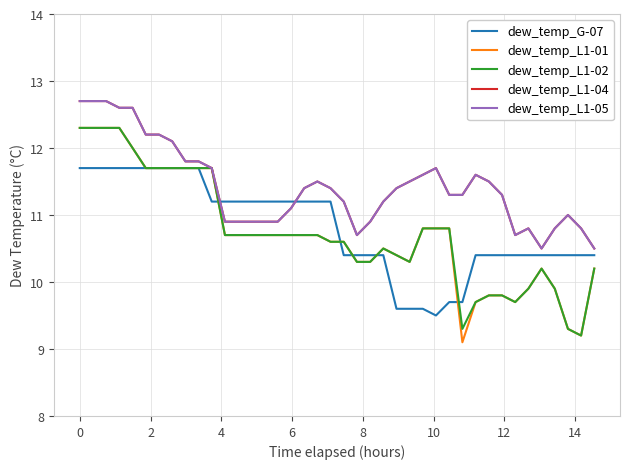

At how many categories does at least one series exceed 10?

40